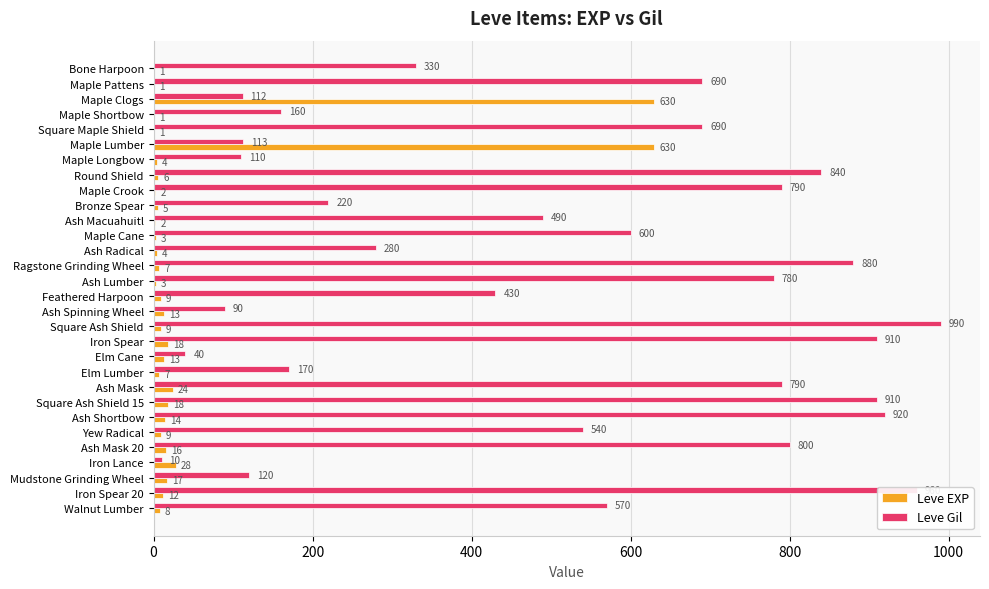

What is the sum of the Leve Gil values at Ash Mask 20 and Walnut Lumber?

1370